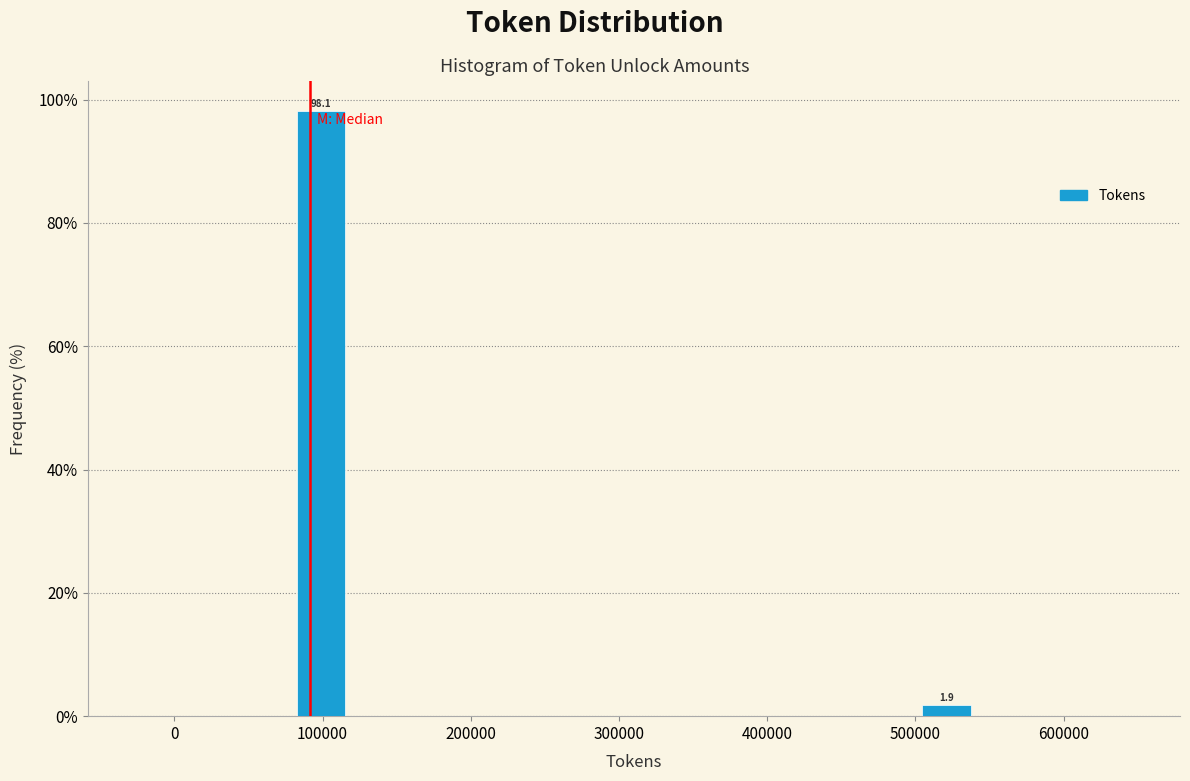

Around what value on the x-axis is the tallest bar? Give the approximate position of its centre, as read against the axis.

100000